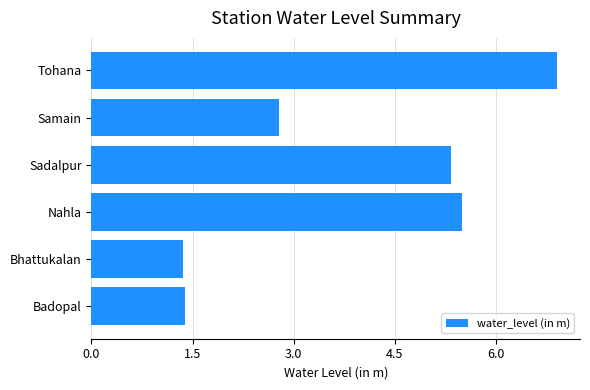

Is it true that the value at Badopal is 1.9?

False